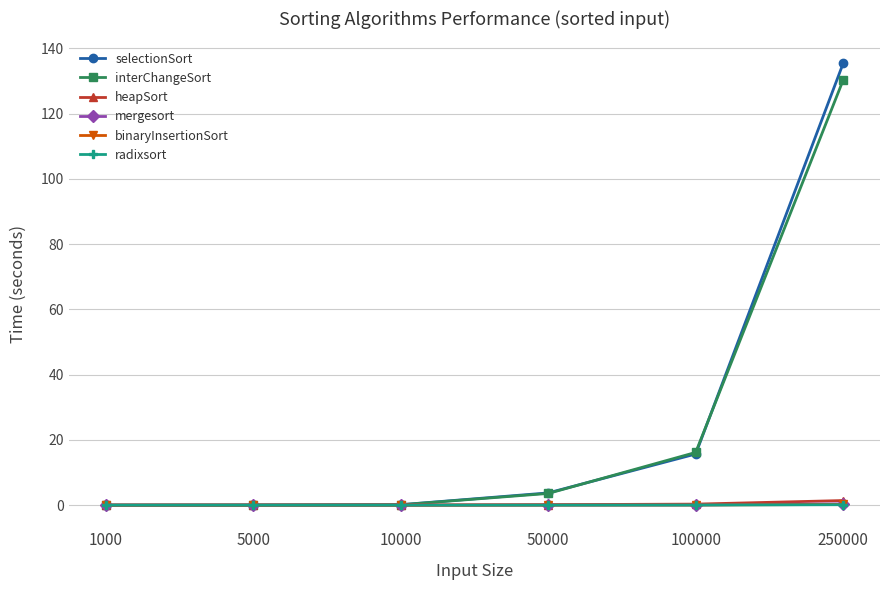

What is the maximum value shown in the chart?

135.4